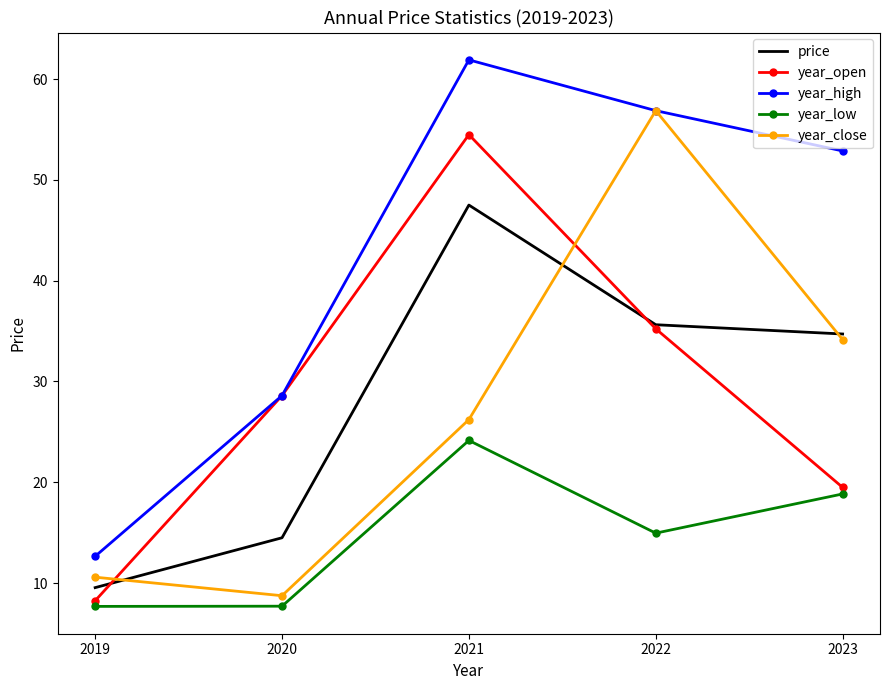

True or false: year_low has a value of 14.9 at 2022.

True